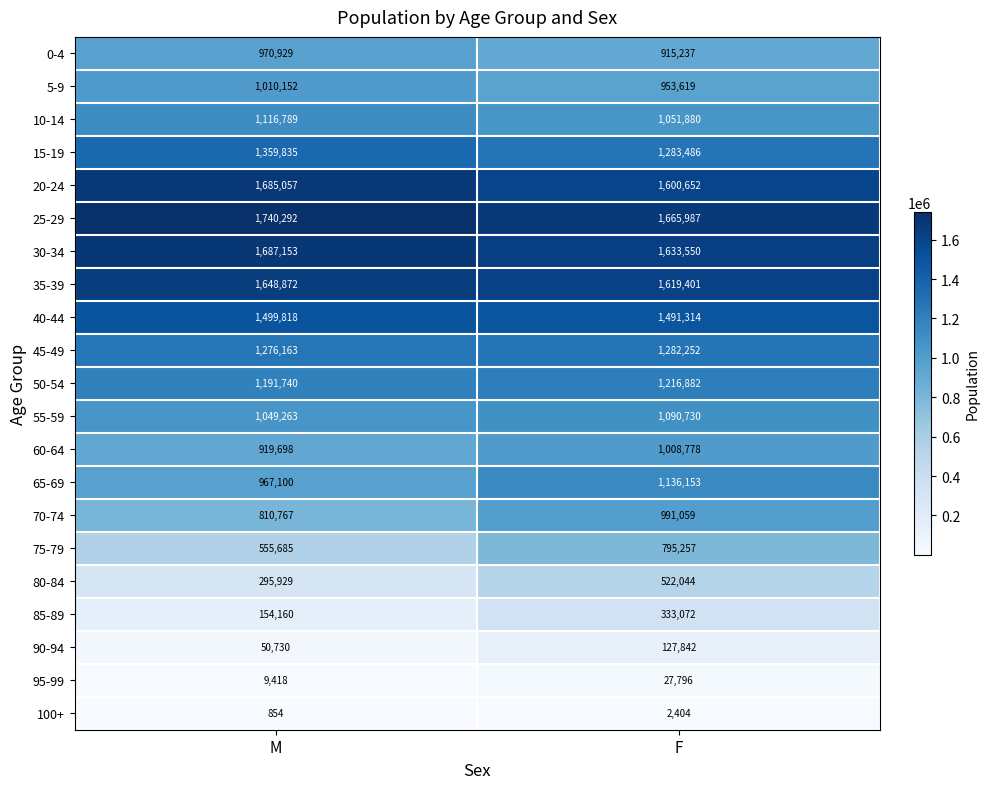

What is the approximate value of 40-44 at M?

1499818